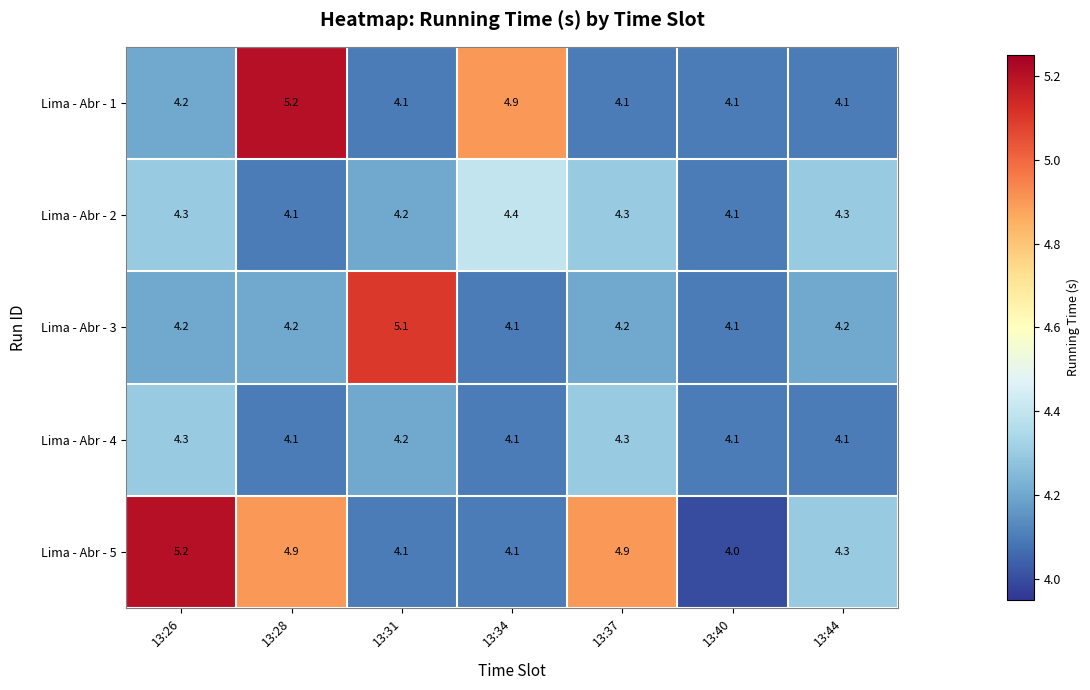

Read the Lima - Abr - 5 value at 13:31.

4.1